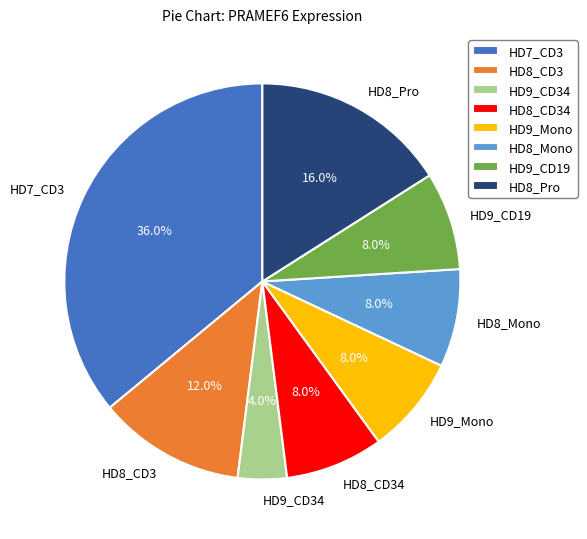

What percentage is NOT represented by HD8_Pro?

84.0%